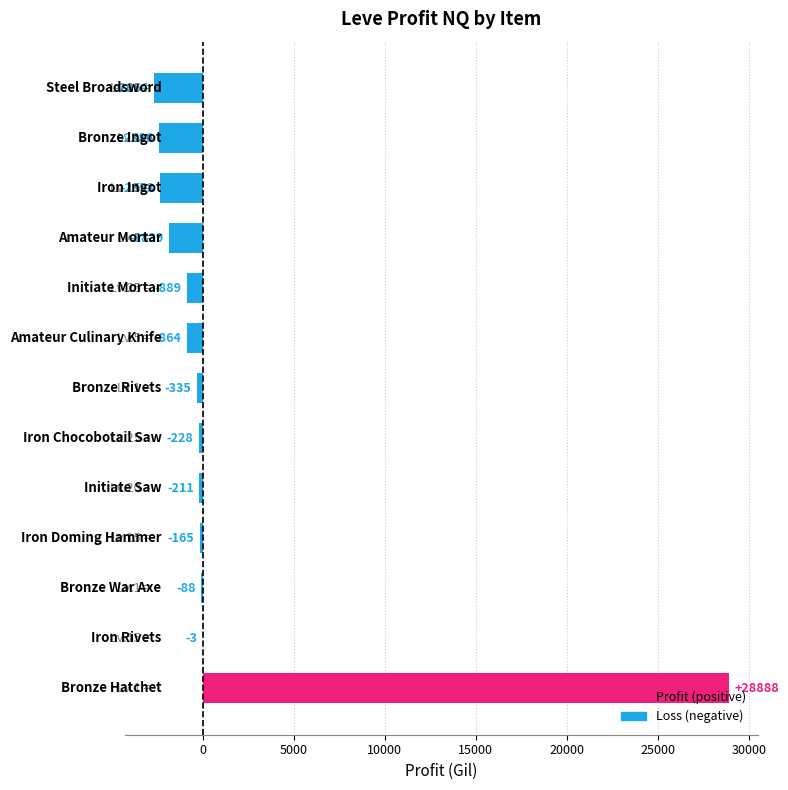

Are the bars horizontal?

Yes